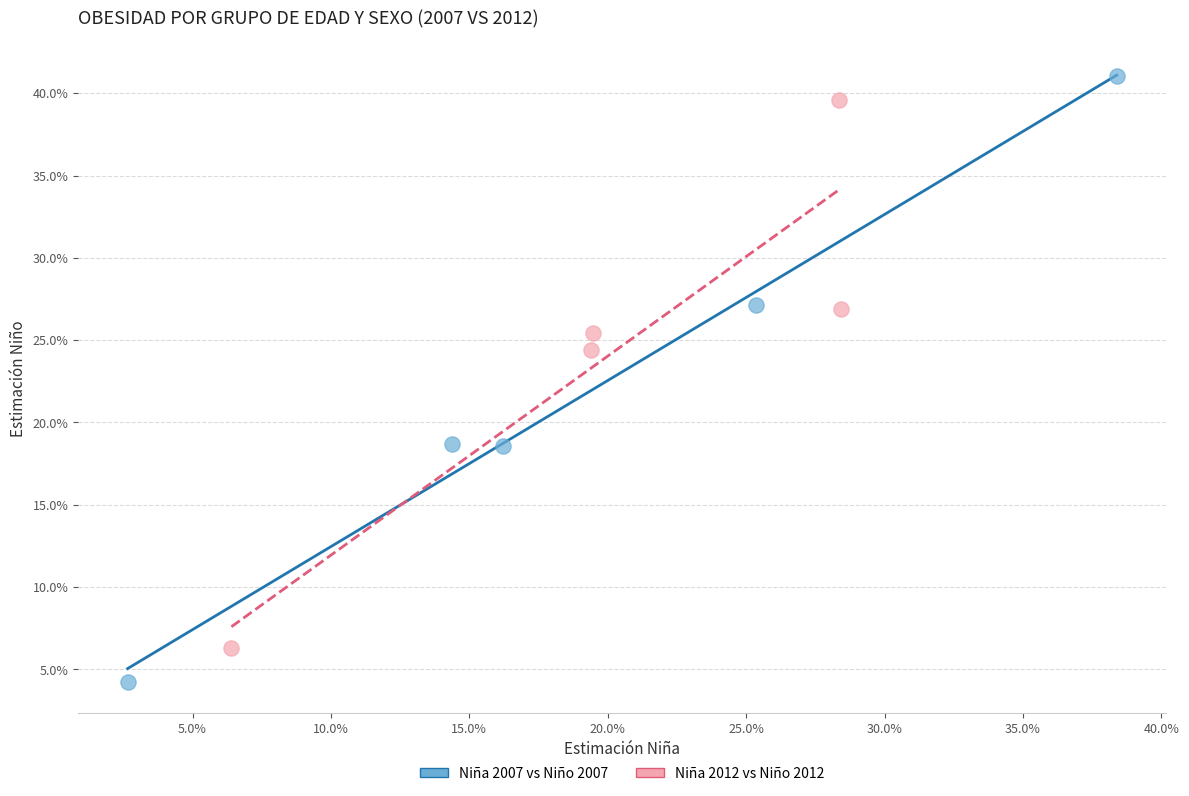

Which series reaches the maximum Y coordinate?

Niña 2007 vs Niño 2007